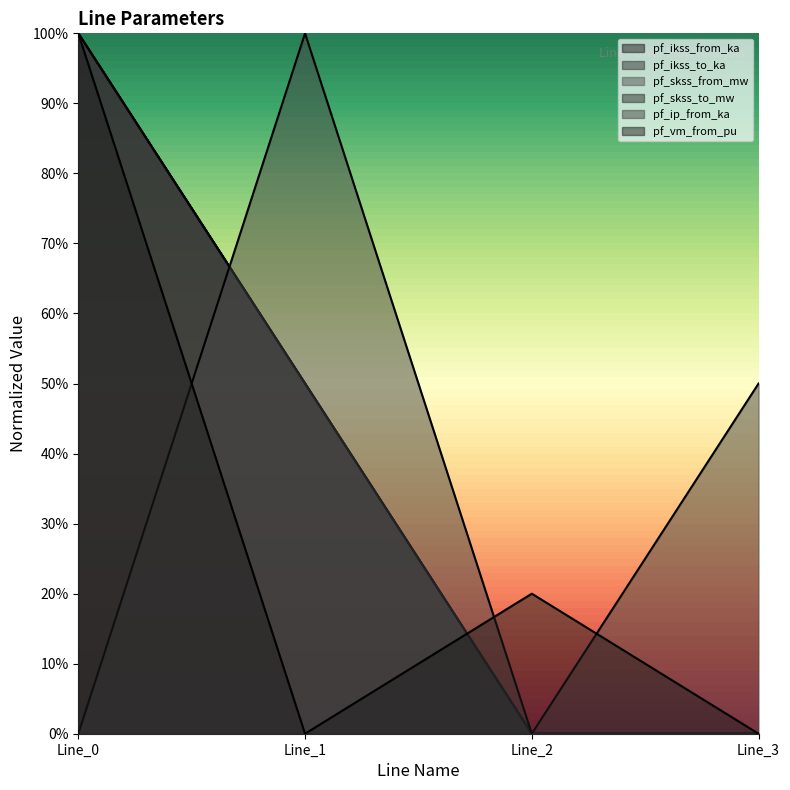

Is it true that pf_ikss_from_ka equals 1.0 at Line_0?

True